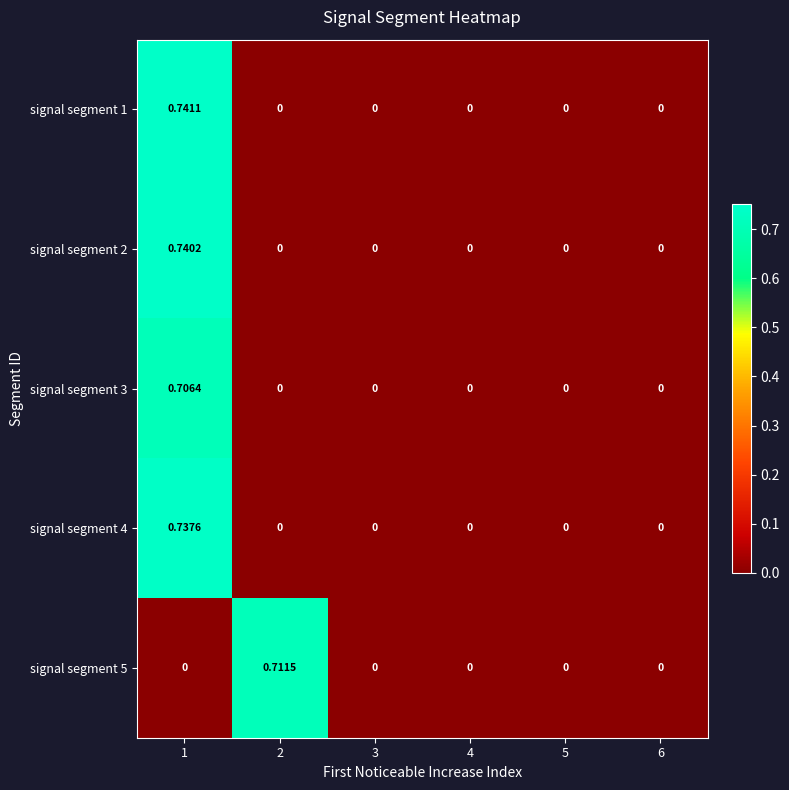

Count the number of categories in the chart.

6